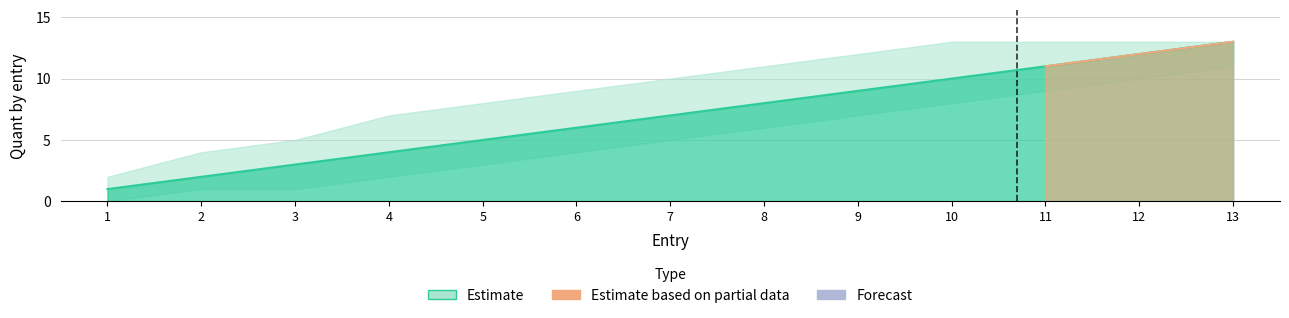

What is the difference between the highest and lowest values at 10?

5